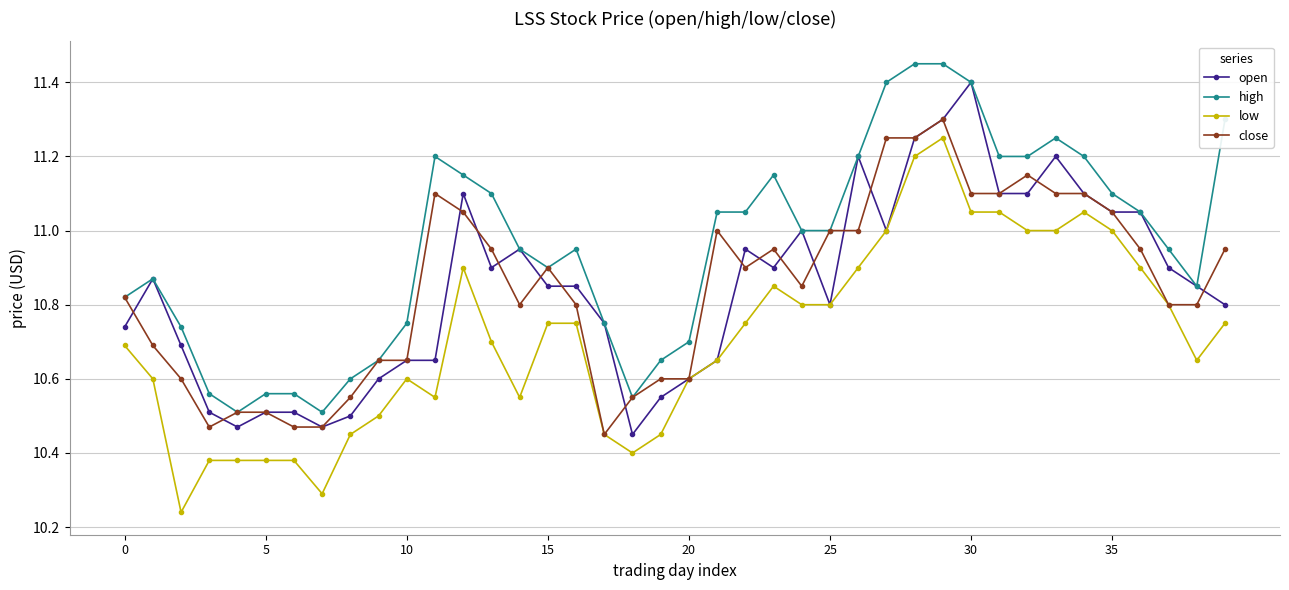

How many data points does each series have?

40